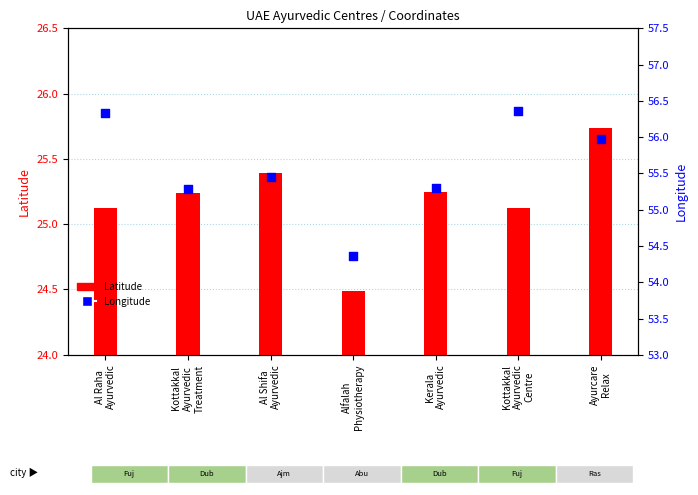

What are all the series names shown in the legend?

Latitude, Longitude